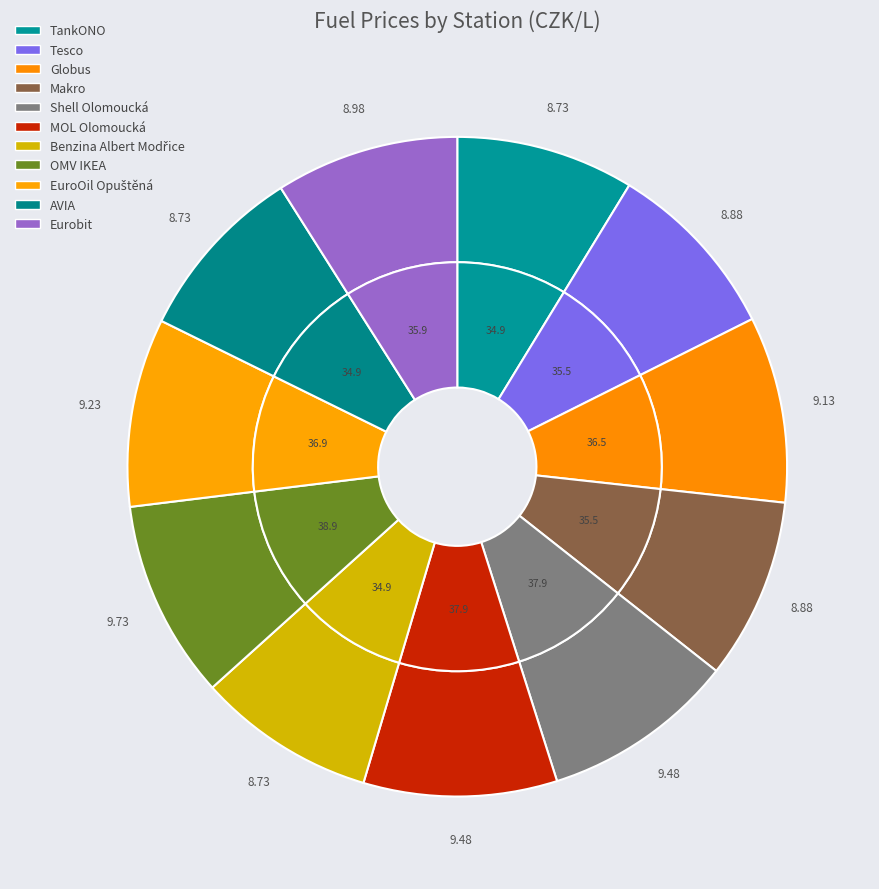

Is AVIA the majority of the pie?

No